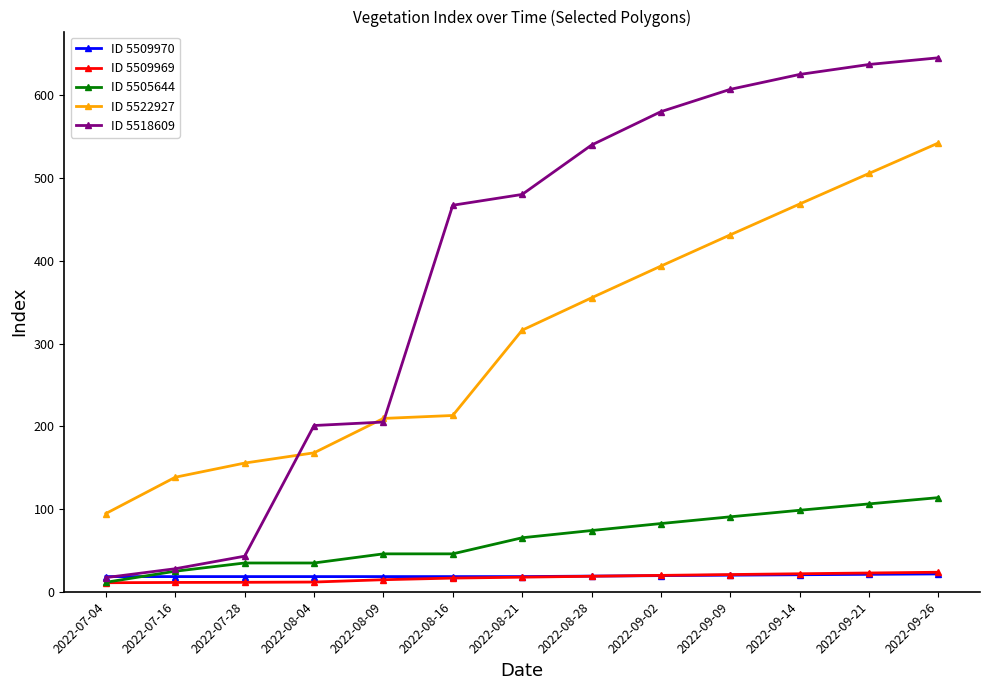

Where is ID 5522927 nearest to the value 318?

2022-08-21